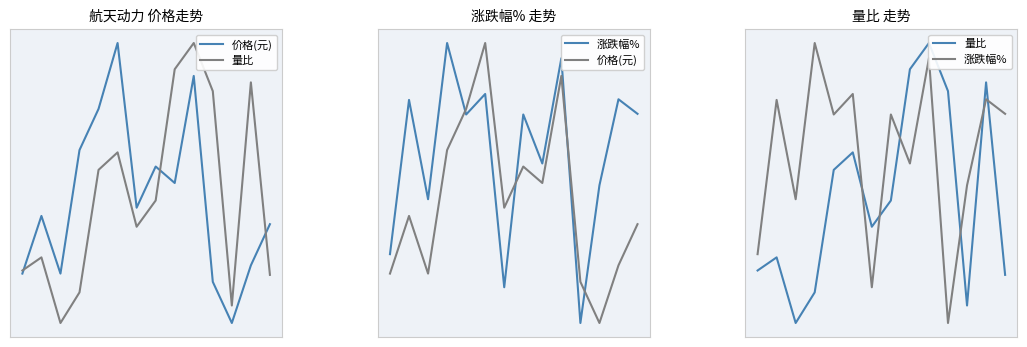

At which category does 价格(元) reach its first local peak?

1